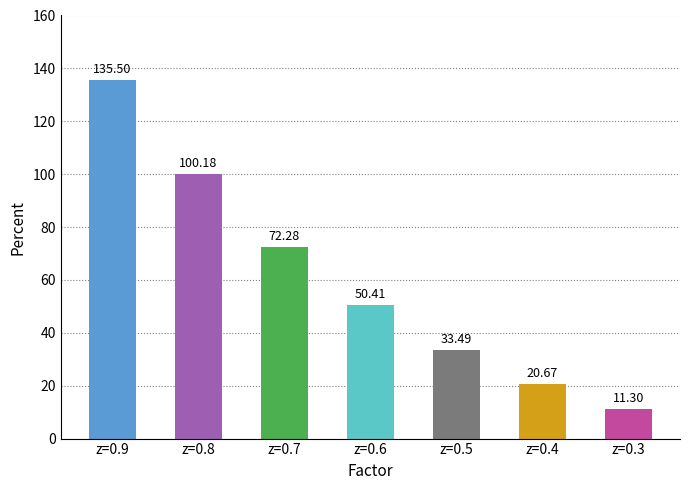

True or false: the data shows 72.3 at z=0.7.

True